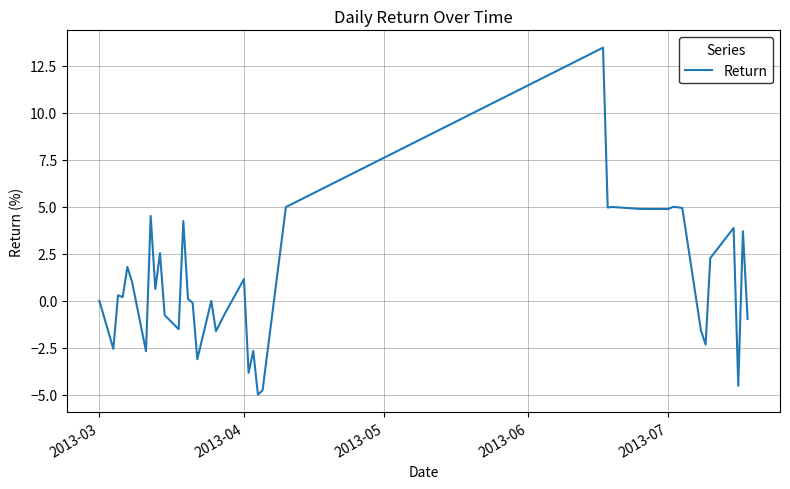

What is the minimum value shown in the chart?

-5.0